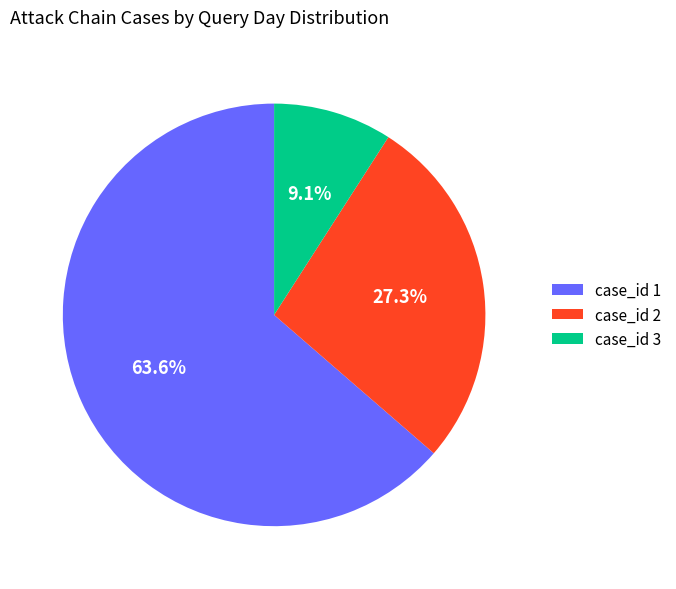

Rank the categories by value from lowest to highest.

case_id 3, case_id 2, case_id 1